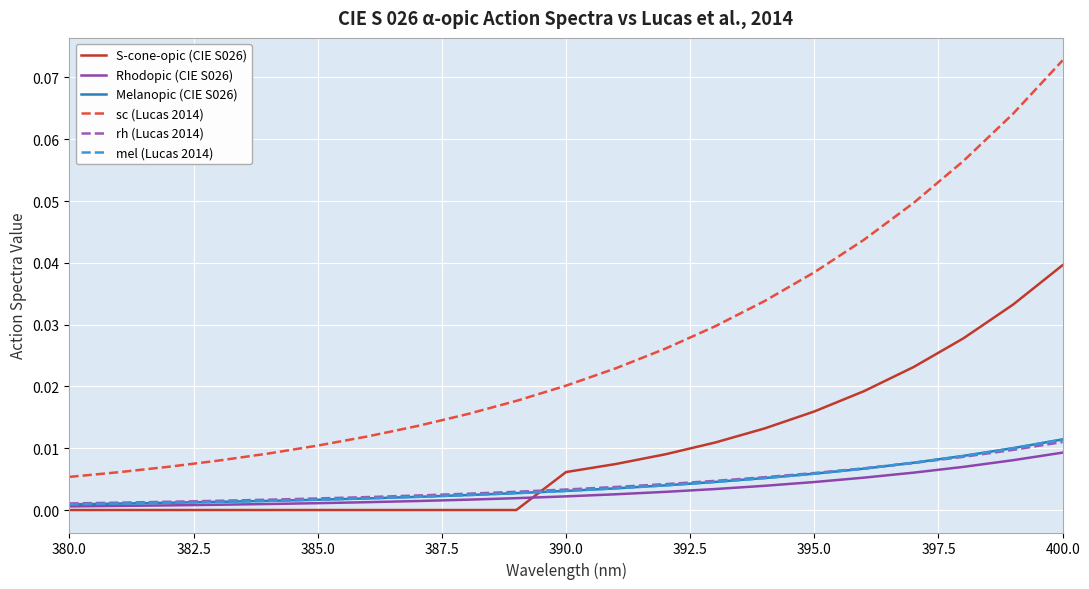

True or false: rh (Lucas 2014) and sc (Lucas 2014) intersect in this chart.

False